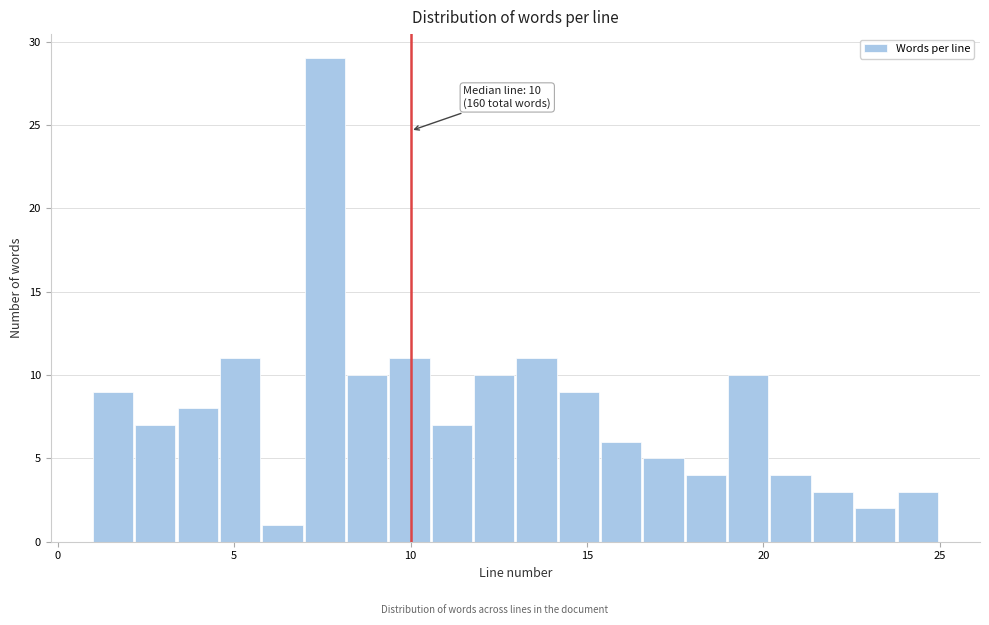

Around what value on the x-axis is the tallest bar? Give the approximate position of its centre, as read against the axis.

7.5